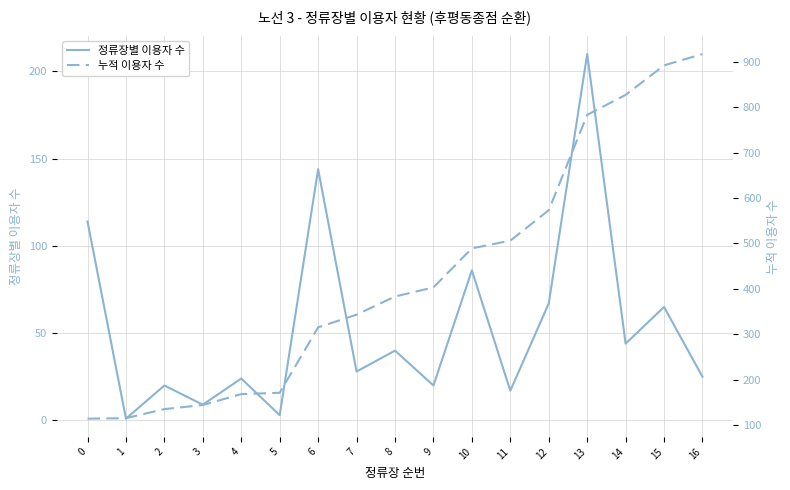

True or false: 누적 이용자 수 has more than 0 points higher than both neighbors.

False